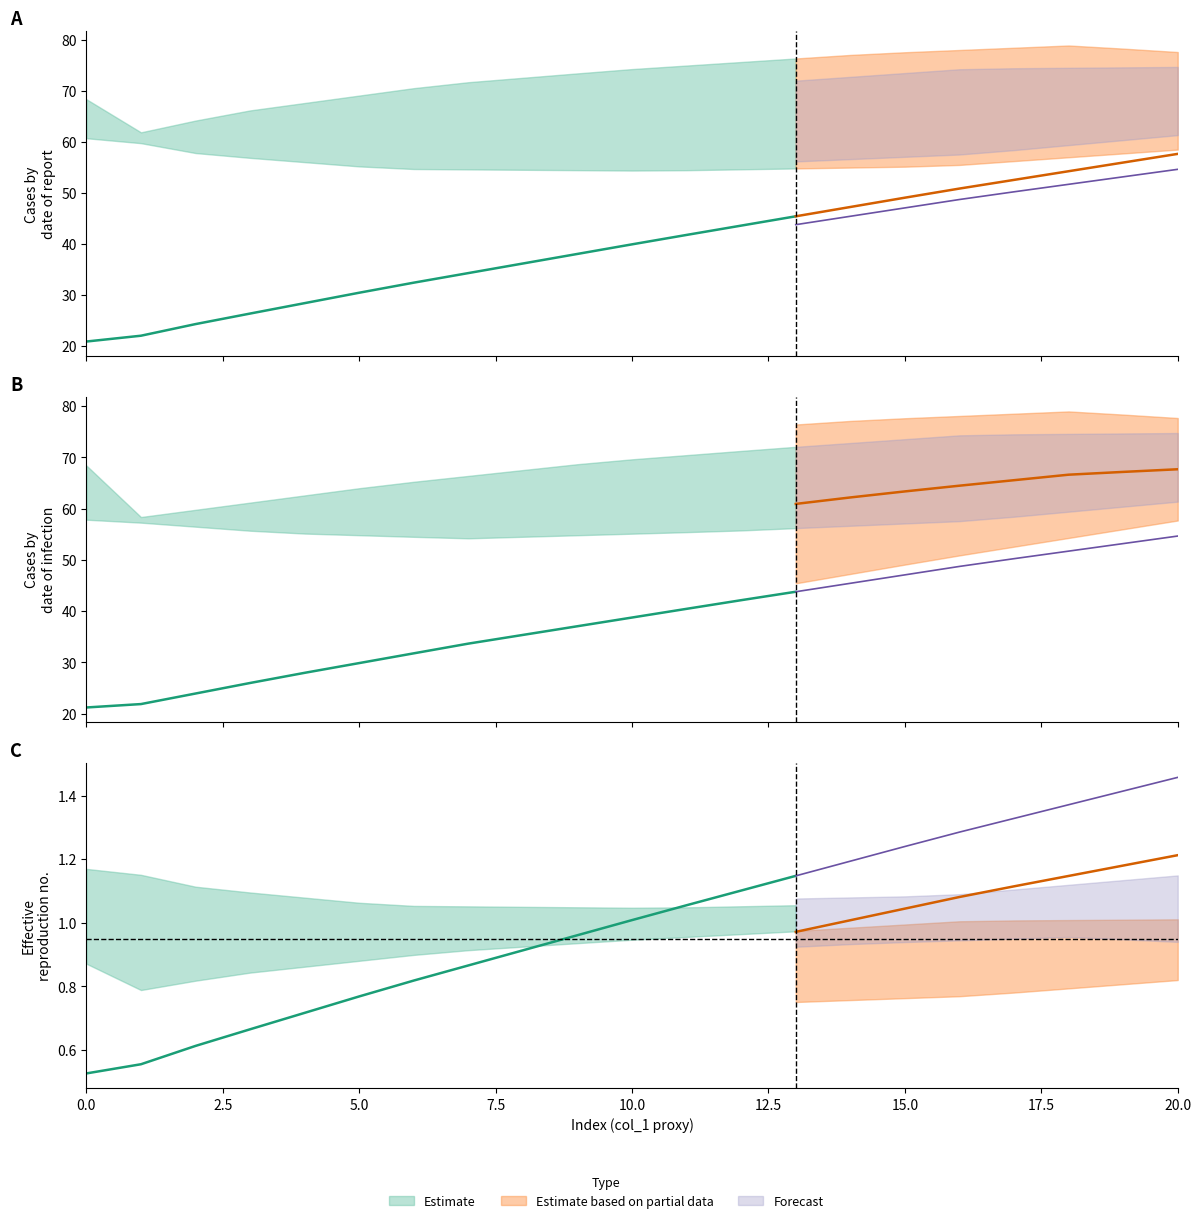

The col_5 series shows 5.3 at 1. True or false?

False